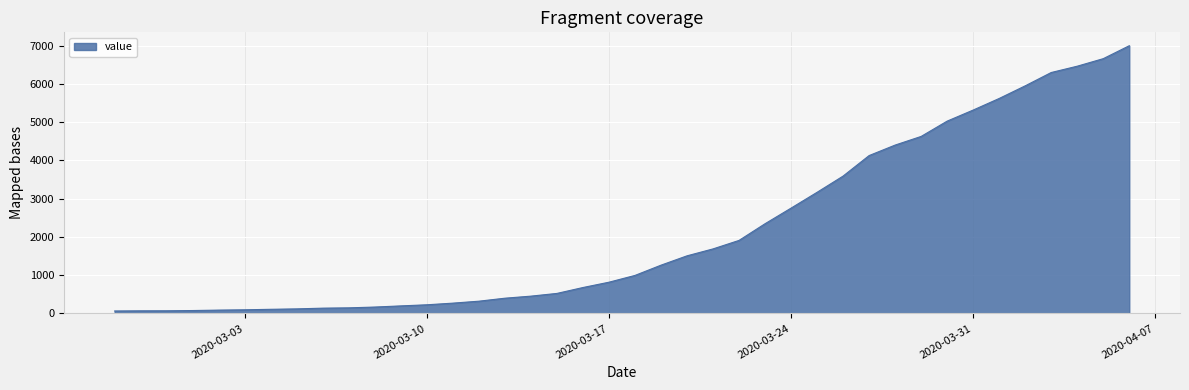

What is the greatest value displayed?

6995